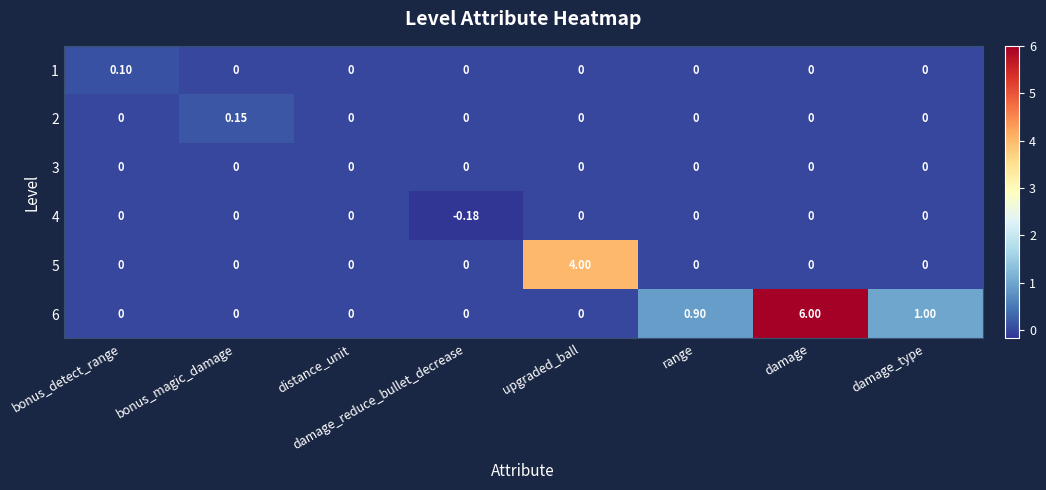

At which category does the chart reach its peak across all series?

damage